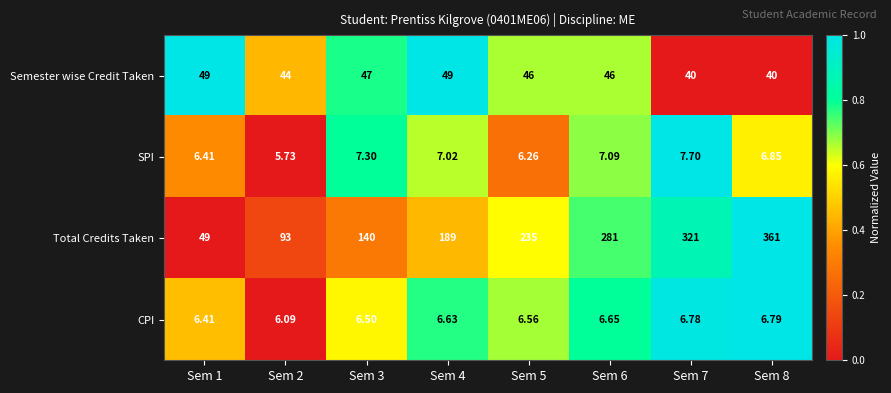

At Sem 2, list the series in order from largest to smallest.

Total Credits Taken, Semester wise Credit Taken, CPI, SPI